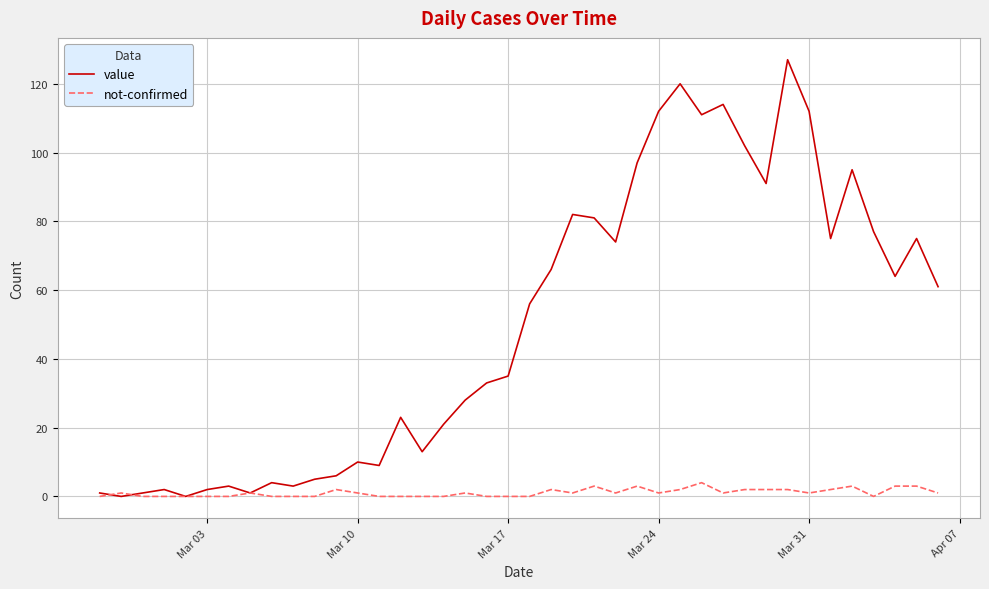

Which series has the widest spread of values?

value